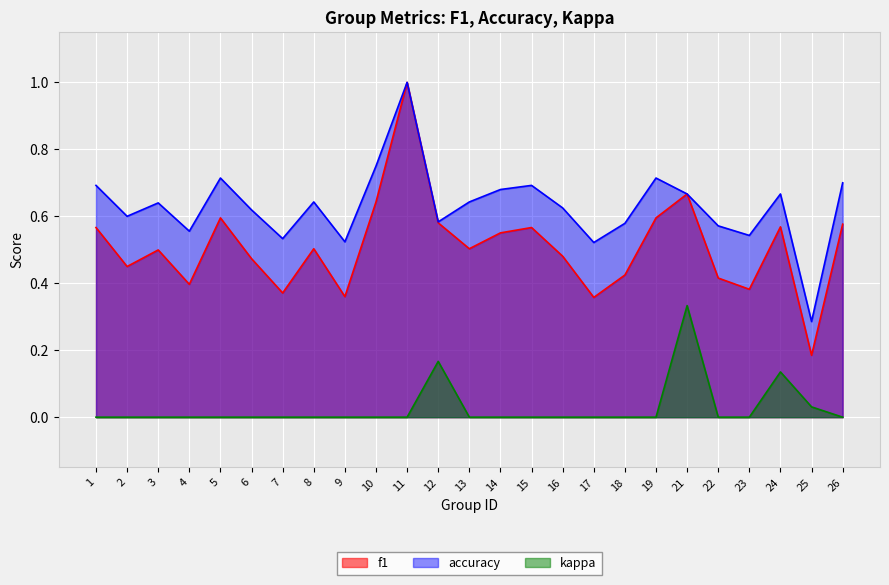

Where is kappa nearest to the value 0?

1